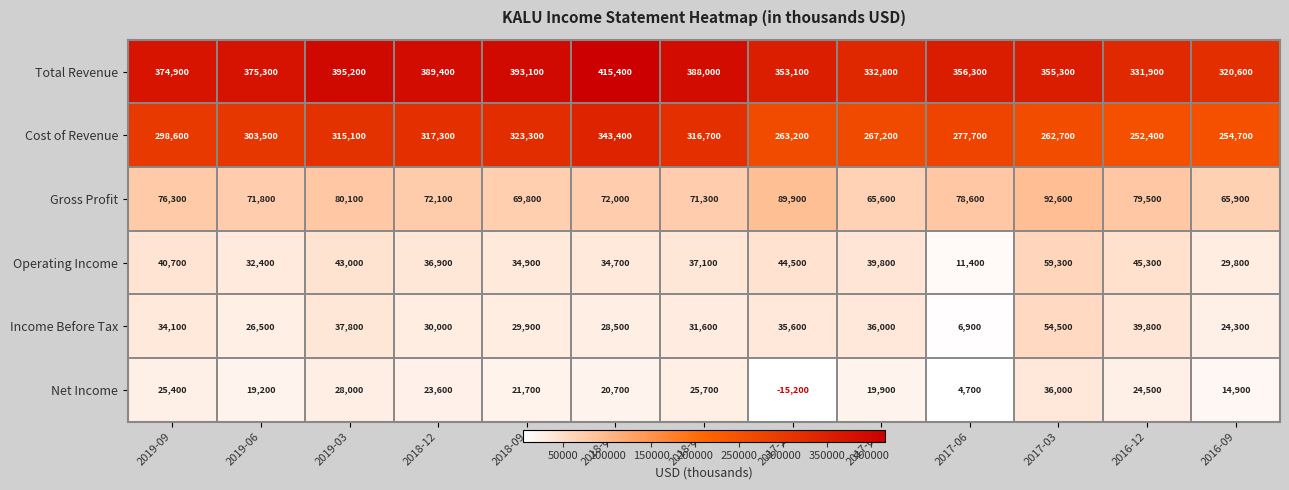

What is the maximum value for Income Before Tax?

54500